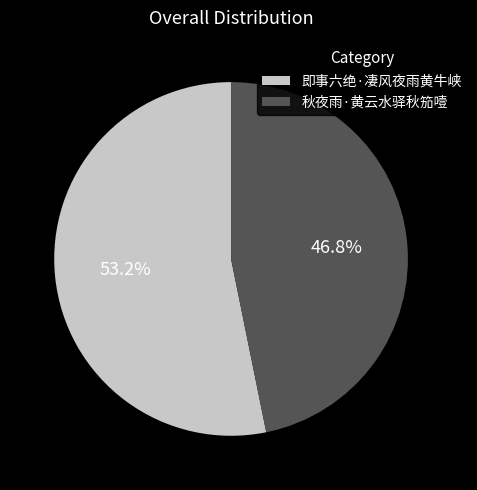

Combined, do 秋夜雨·黄云水驿秋笳噎 and 即事六绝·凄风夜雨黄牛峡 account for over 50%?

Yes